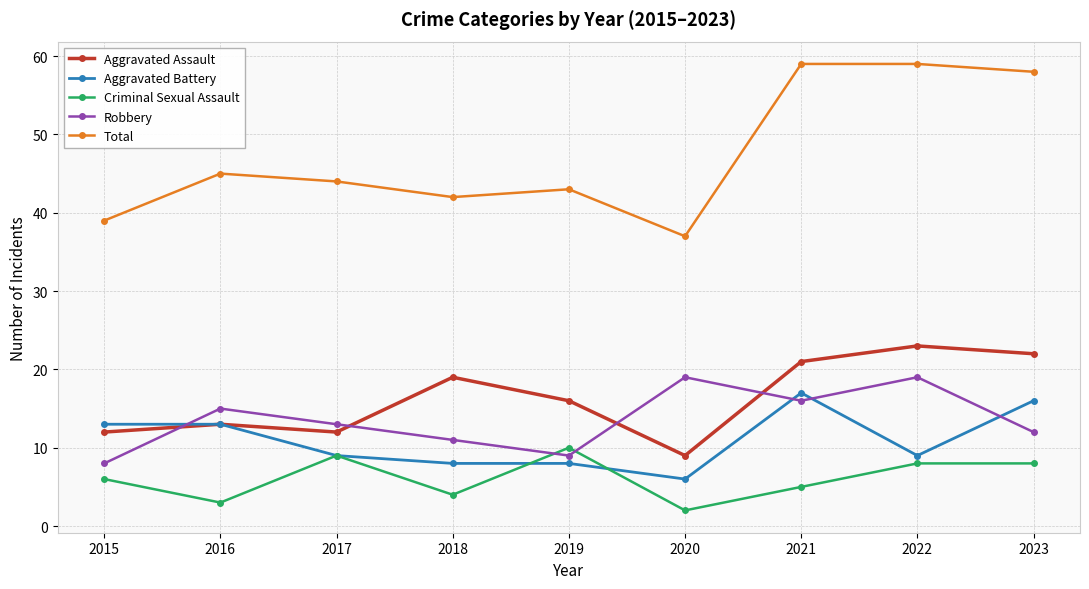

Reading left to right, list all the values displayed in this chart.

Aggravated Assault: 2015=12	2016=13	2017=12	2018=19	2019=16	2020=9	2021=21	2022=23	2023=22
Aggravated Battery: 2015=13	2016=13	2017=9	2018=8	2019=8	2020=6	2021=17	2022=9	2023=16
Criminal Sexual Assault: 2015=6	2016=3	2017=9	2018=4	2019=10	2020=2	2021=5	2022=8	2023=8
Robbery: 2015=8	2016=15	2017=13	2018=11	2019=9	2020=19	2021=16	2022=19	2023=12
Total: 2015=39	2016=45	2017=44	2018=42	2019=43	2020=37	2021=59	2022=59	2023=58